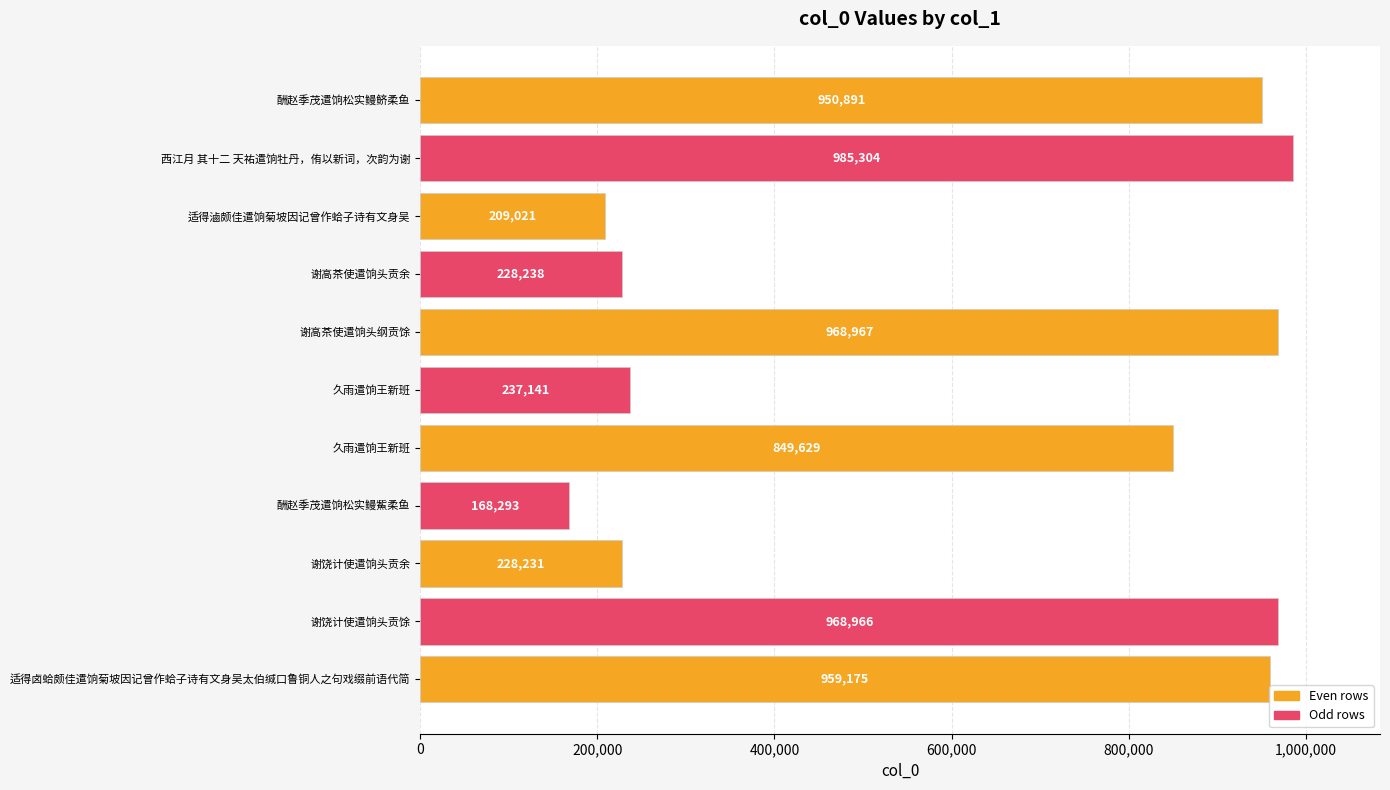

How many values are below 849629?

5